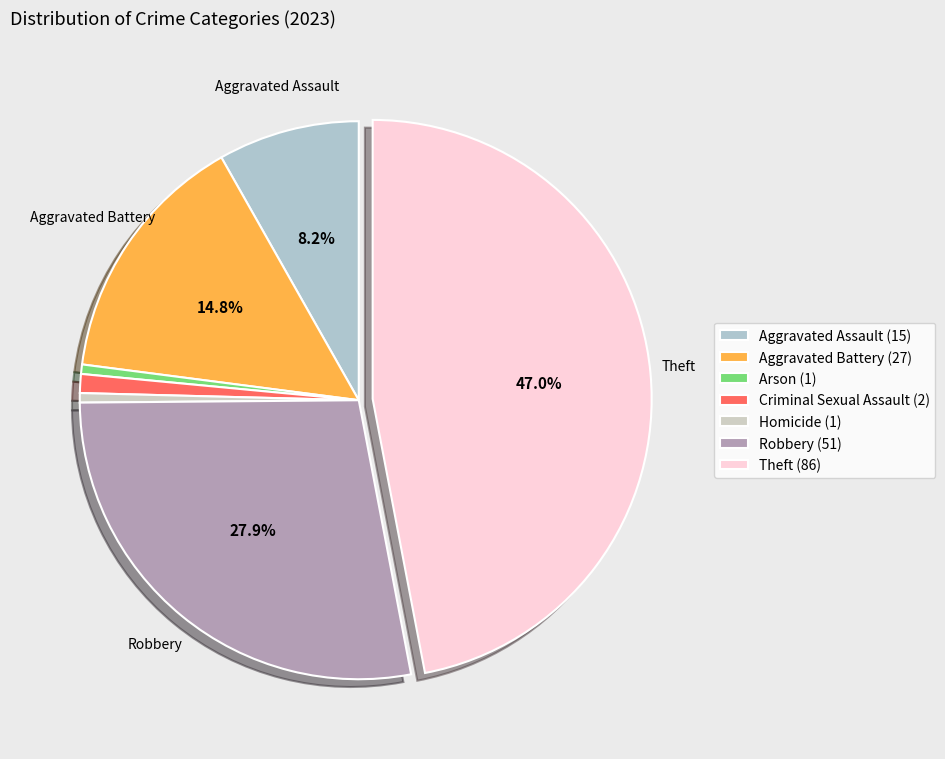

What percentage do Aggravated Battery and Criminal Sexual Assault together represent?

15.8%